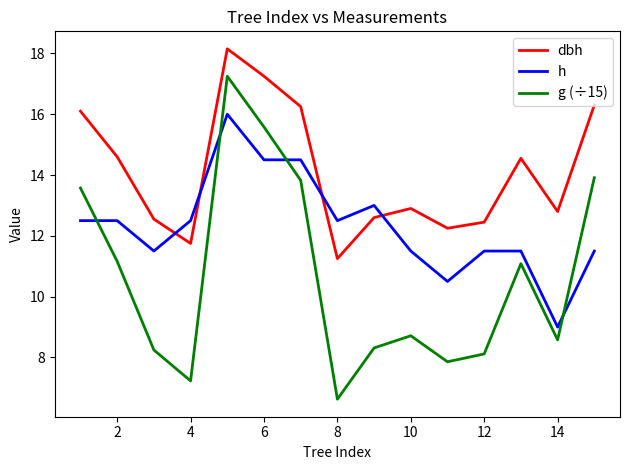

Which series has the widest spread of values?

g (÷15)